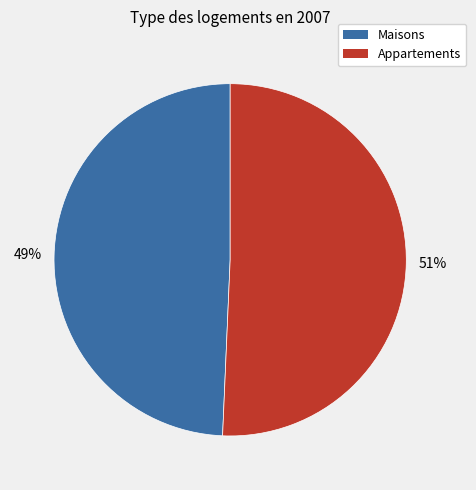

Is there a majority slice in this chart?

Yes